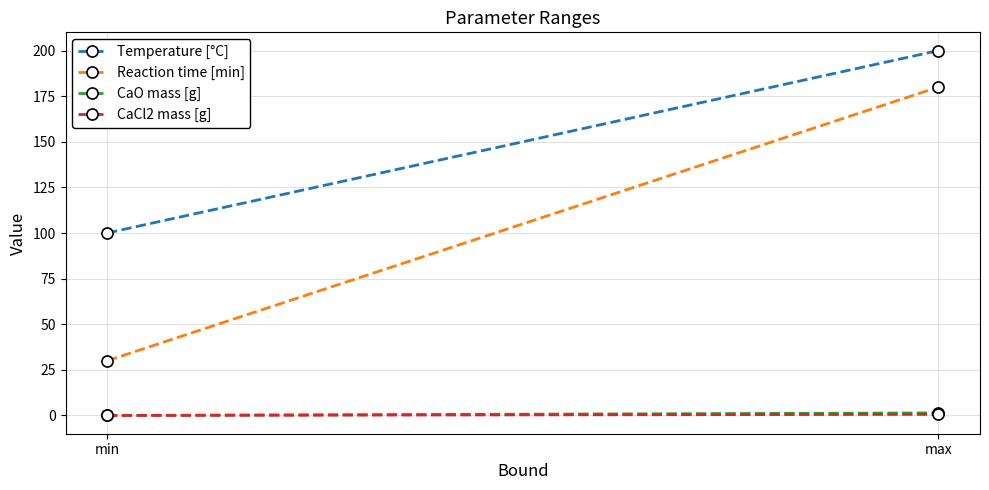

The CaO mass [g] series shows 0.0 at min. True or false?

True